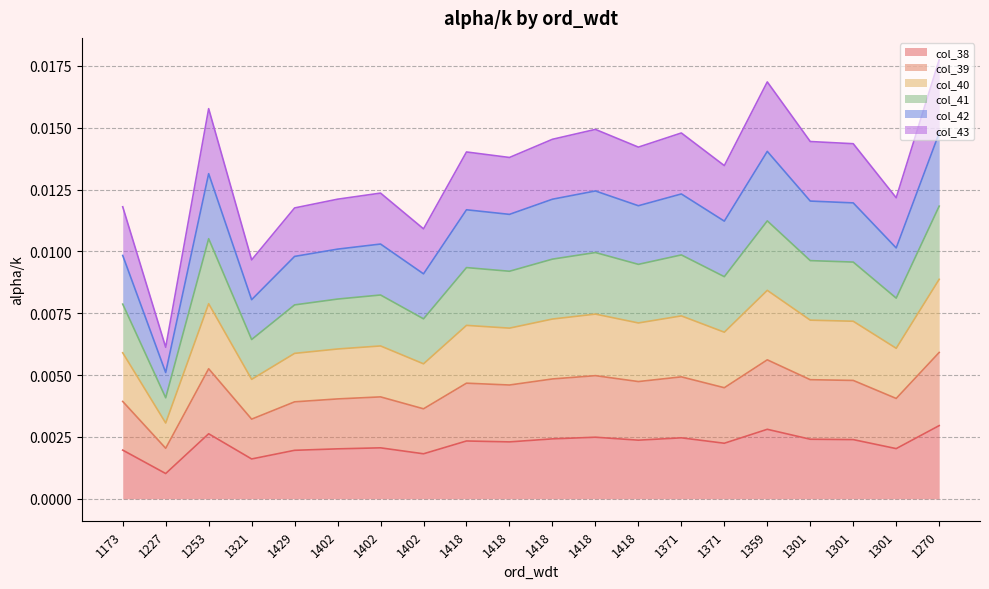

At how many categories does at least one series exceed 0?

20